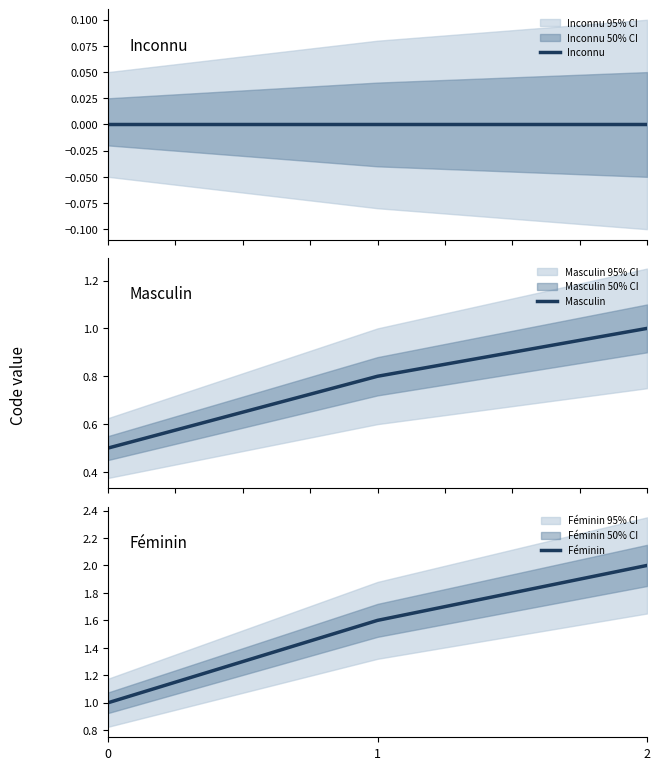

What is the maximum value for Masculin?

1.0